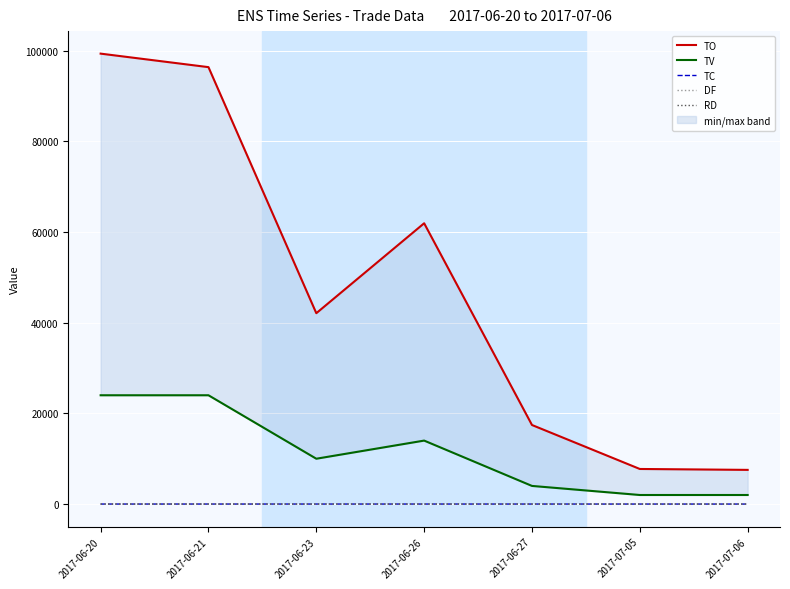

What is the sum of the TV values at 2017-07-05 and 2017-06-27?

6000.0